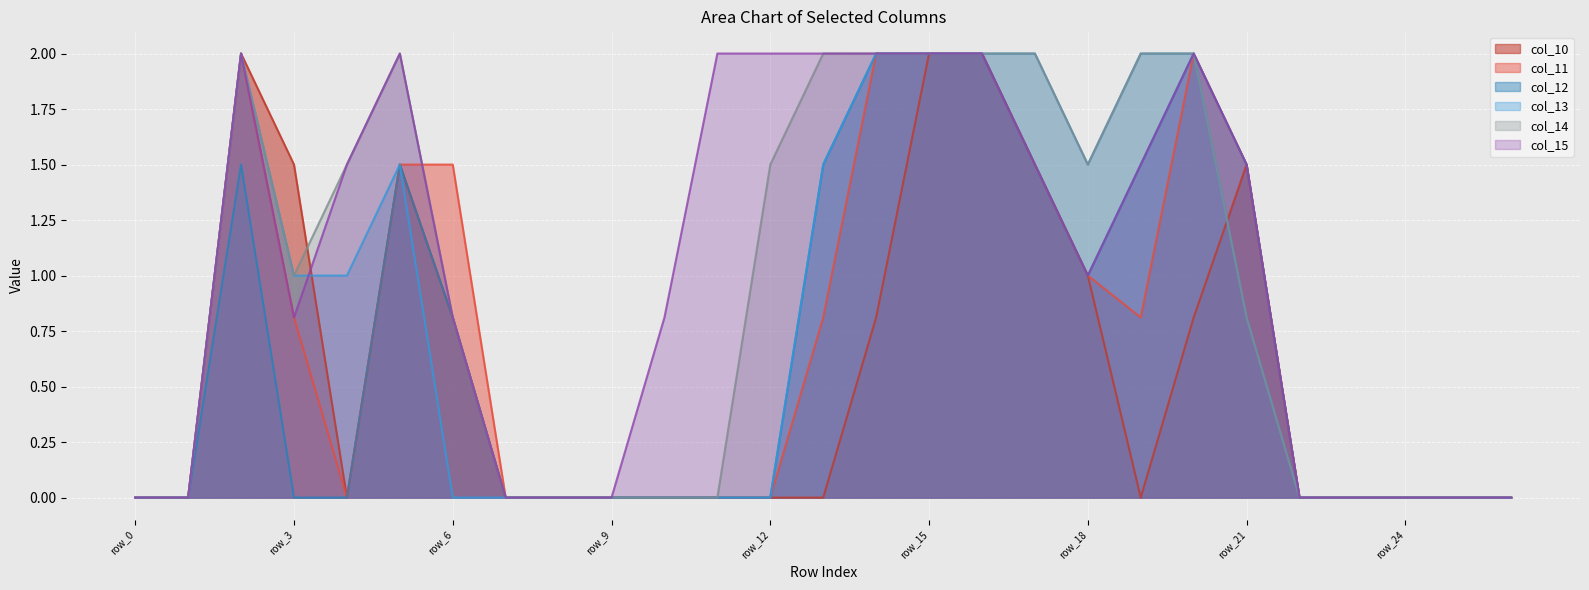

Count the col_13 values in the range 0 to 2.

27